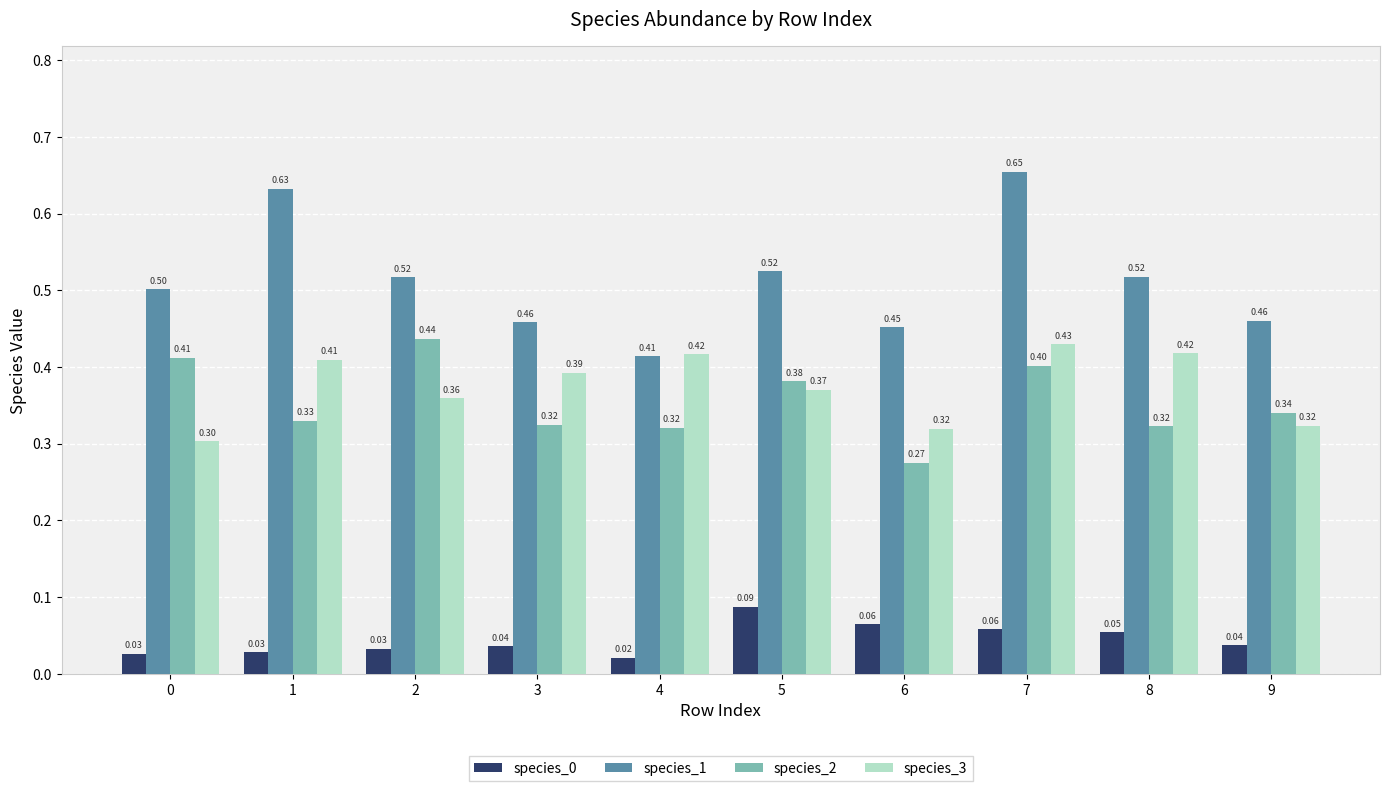

At how many categories does at least one series exceed 0?

10